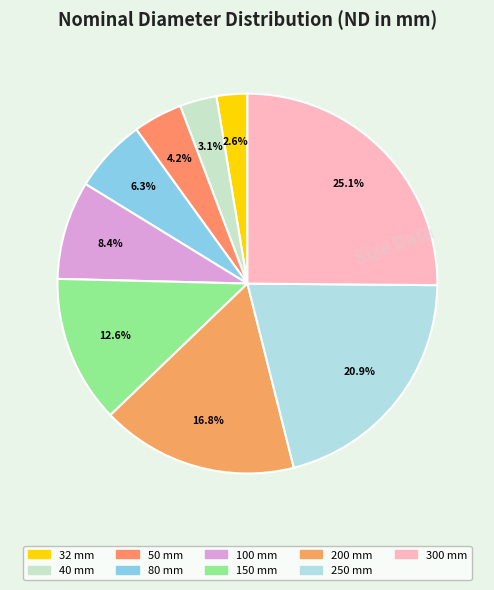

To the nearest percent, what is the difference between the 50 and 150 slice percentages?

8%